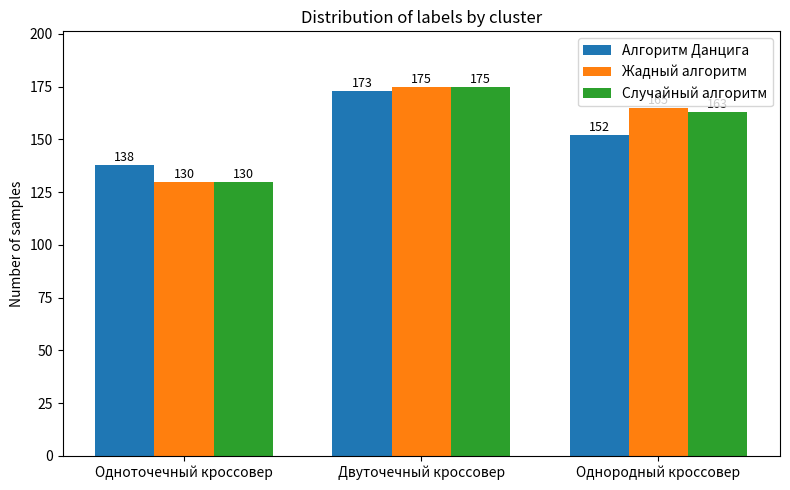

Rank the series by their average value, from lowest to highest.

Алгоритм Данцига, Случайный алгоритм, Жадный алгоритм